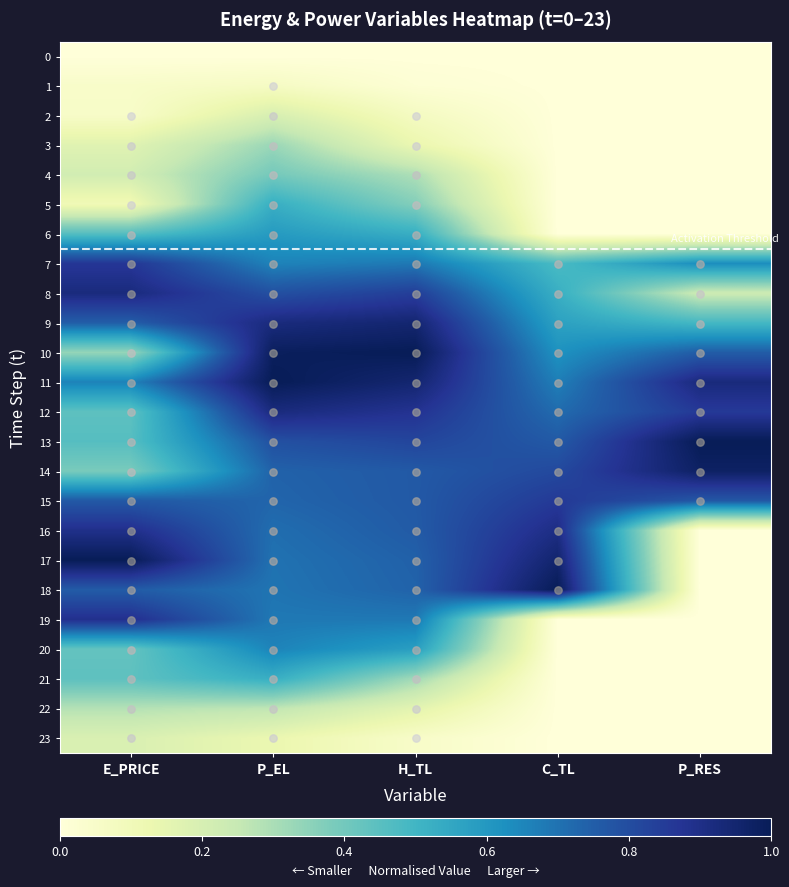

What is the spread (max minus min) of values at P_EL?

1.0